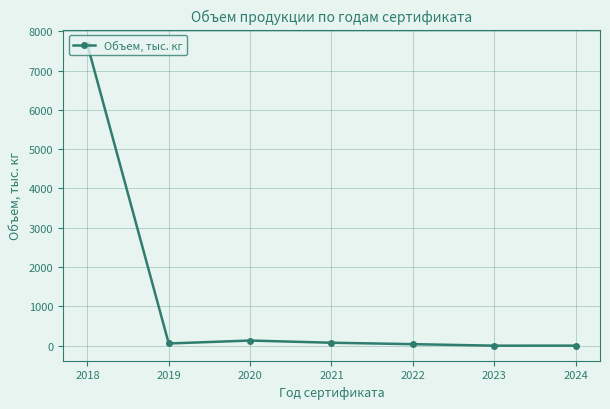

What is the difference between the maximum and minimum values?

7659.2